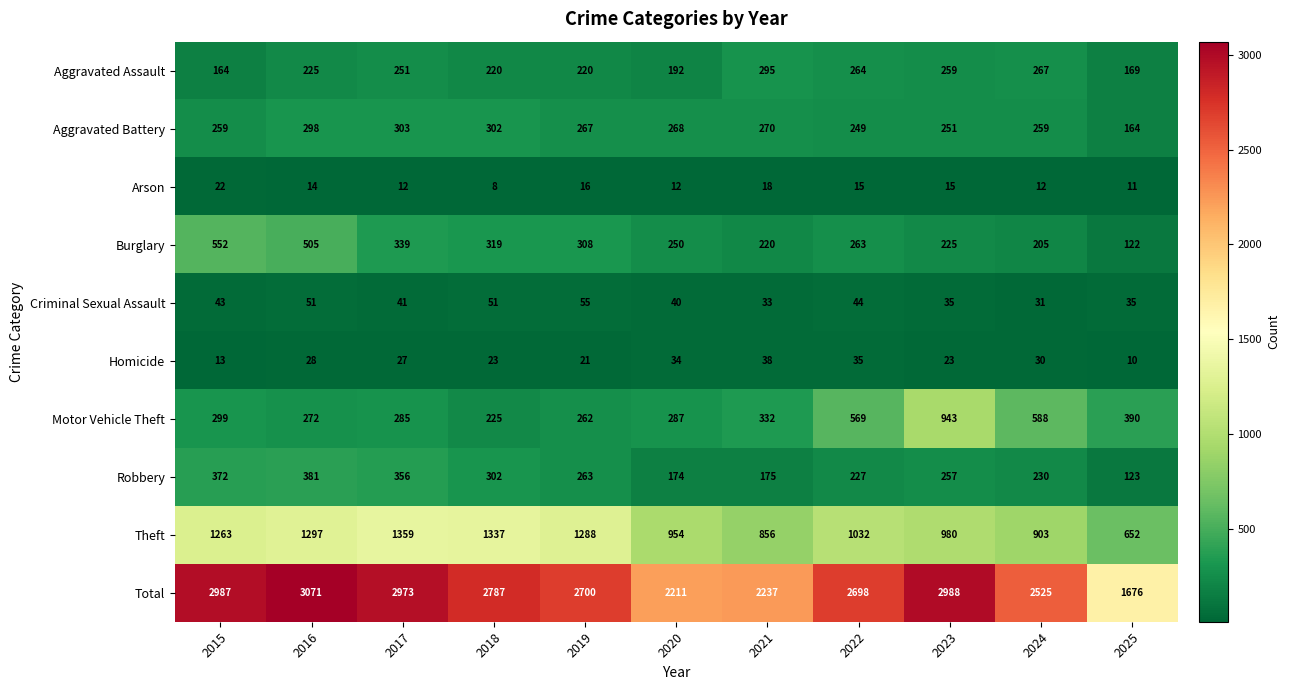

What is the greatest value displayed?

3071